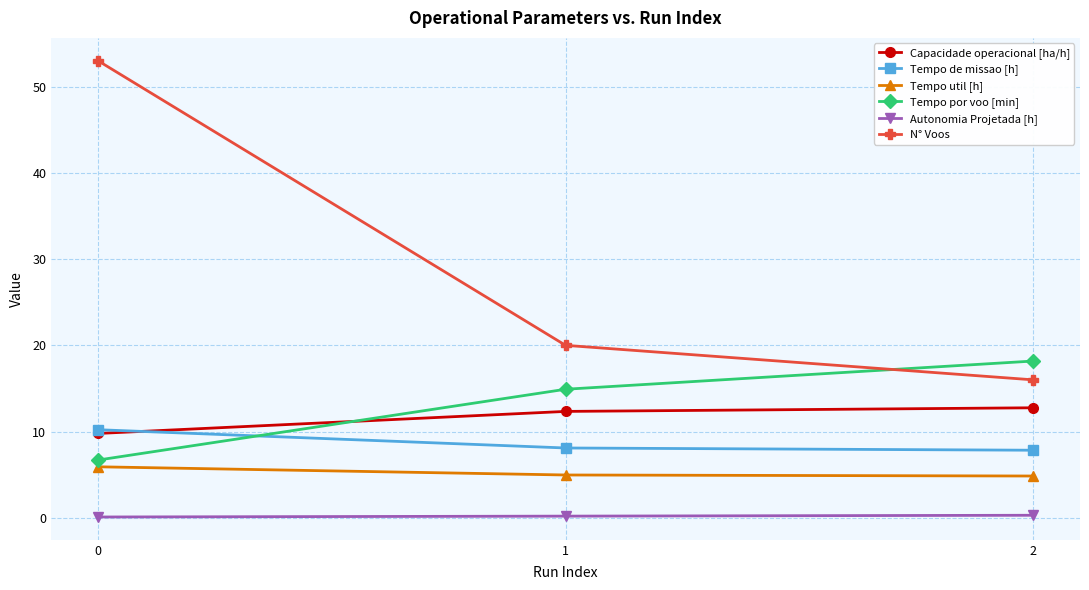

At which label does N° Voos reach its minimum?

2